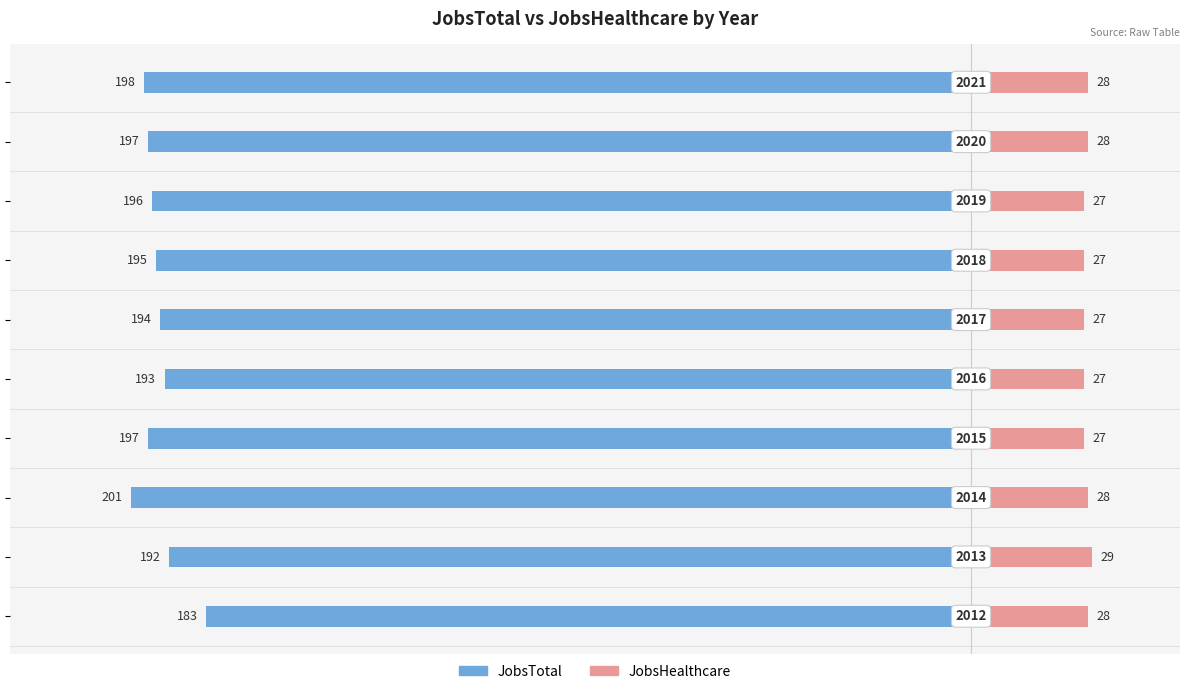

True or false: JobsTotal has a value of -325 at 7.

False